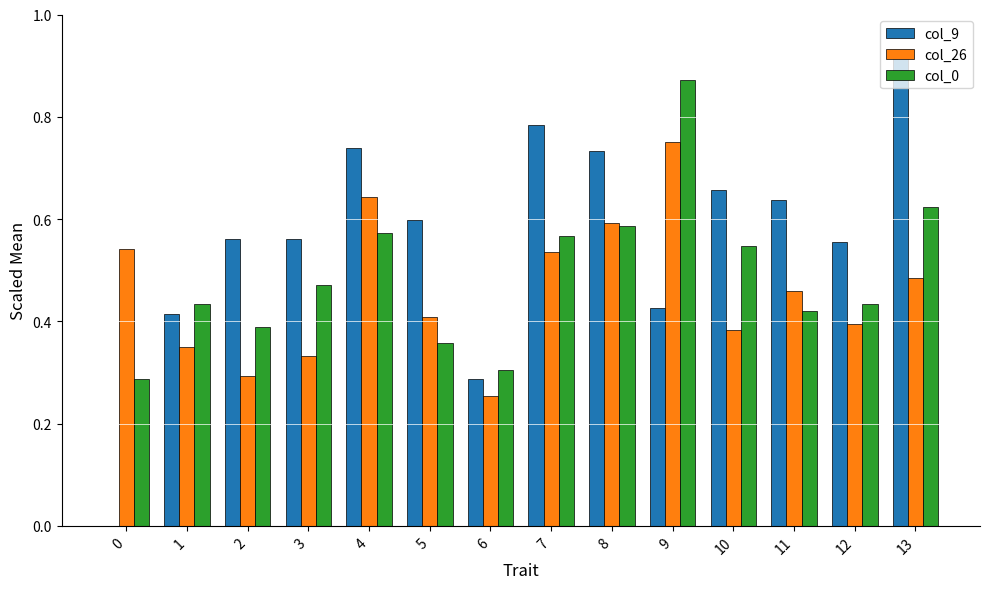

Between 2 and 9, which series saw the biggest shift?

col_0